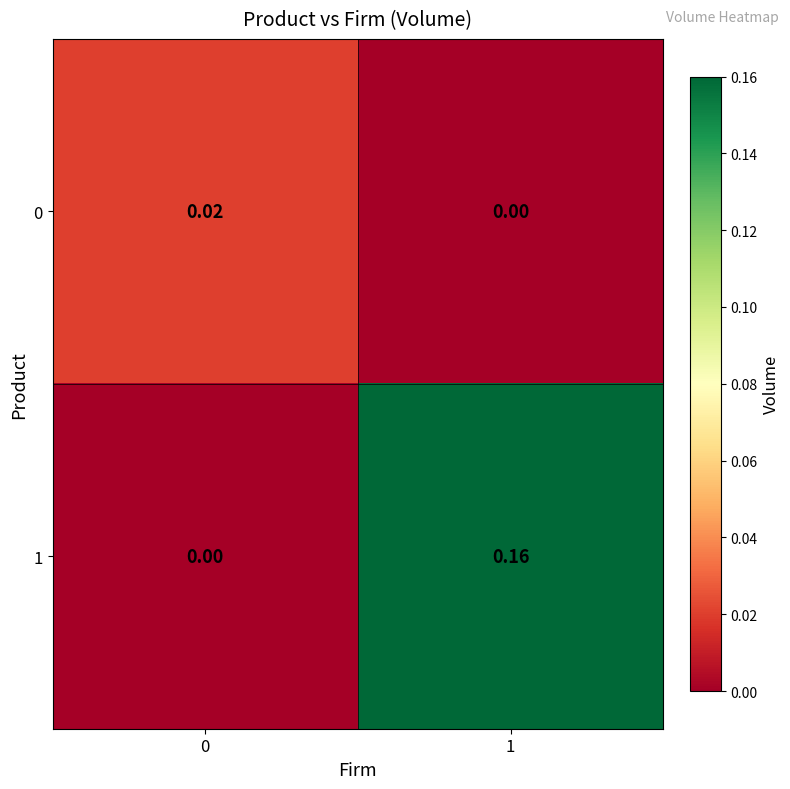

Rank the series at 0 from highest to lowest value.

0, 1